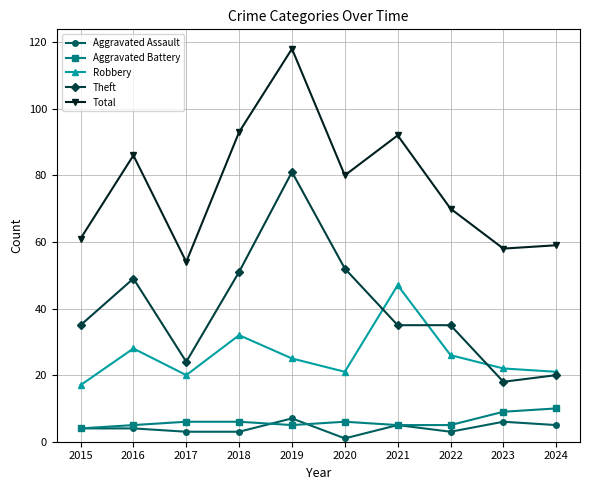

What is the sum of all Theft values?

400